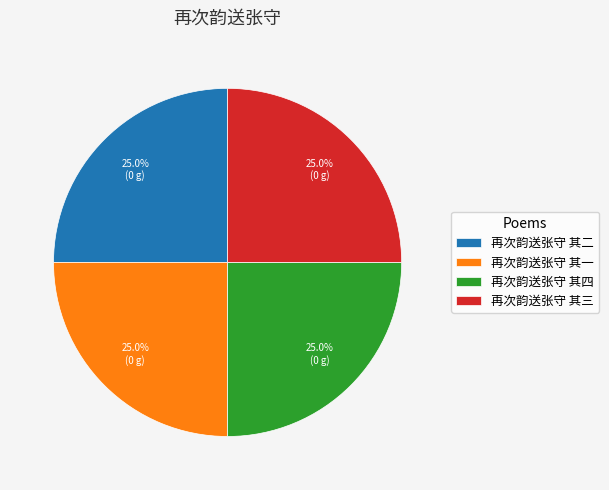

To the nearest percent, what percentage of the pie is 再次韵送张守 其三?

25%